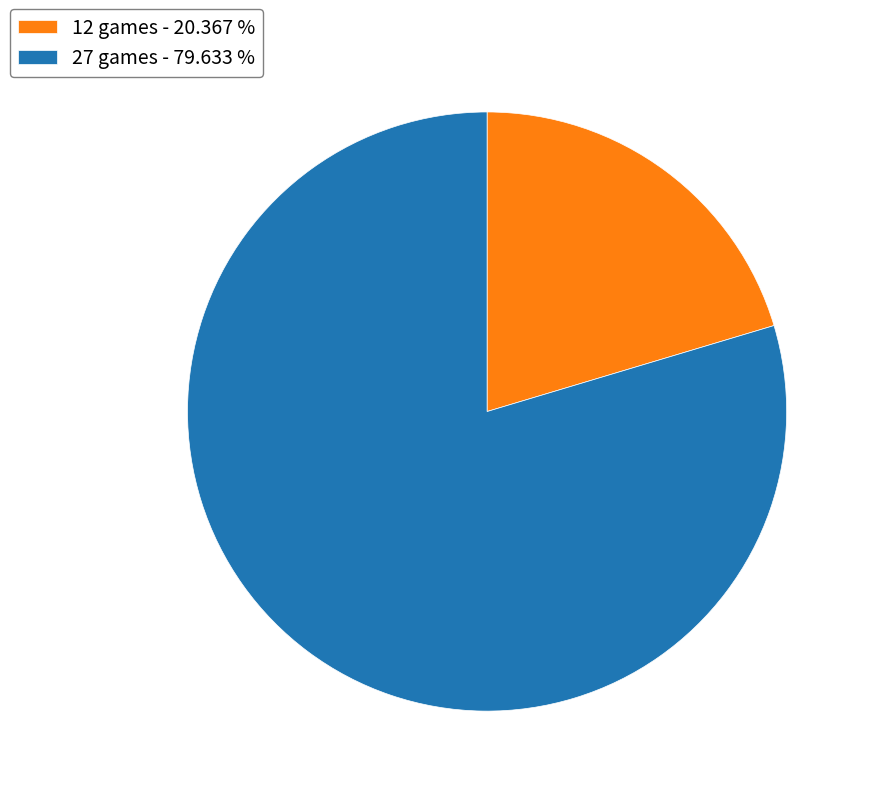

Does any single category account for the majority?

Yes